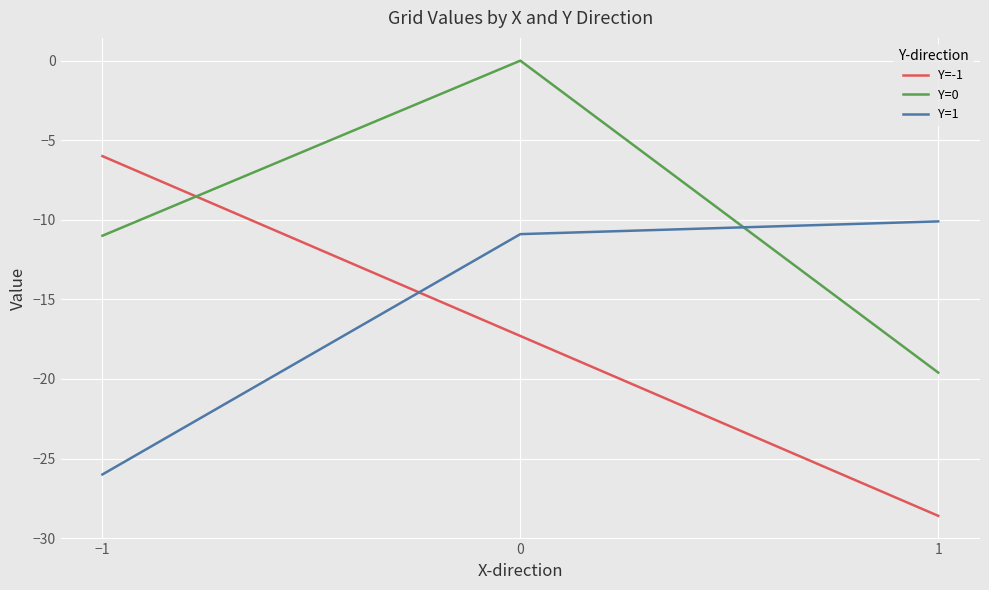

Which series has the largest total across all categories?

Y=0